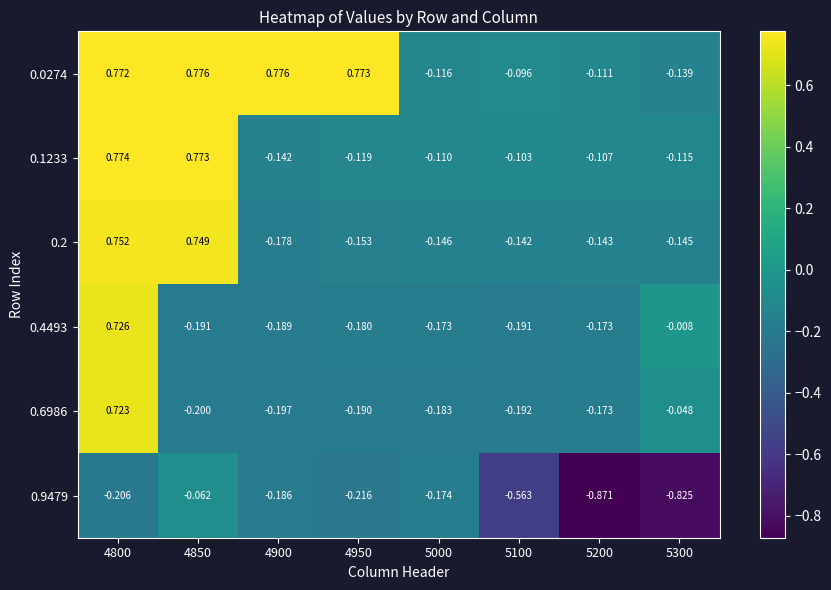

Between 4800 and 4850, which series saw the biggest shift?

0.6986